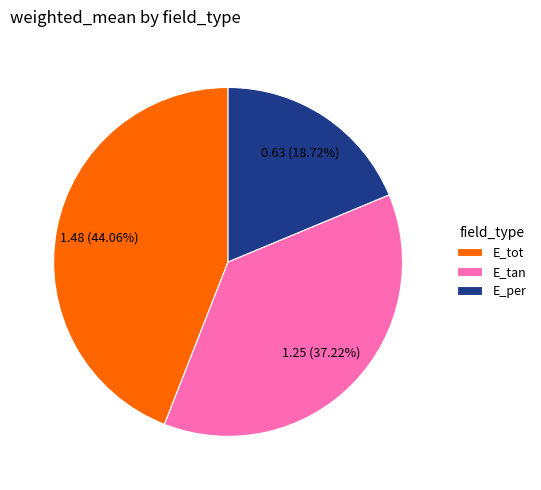

Which category has the biggest portion of the pie?

E_tot